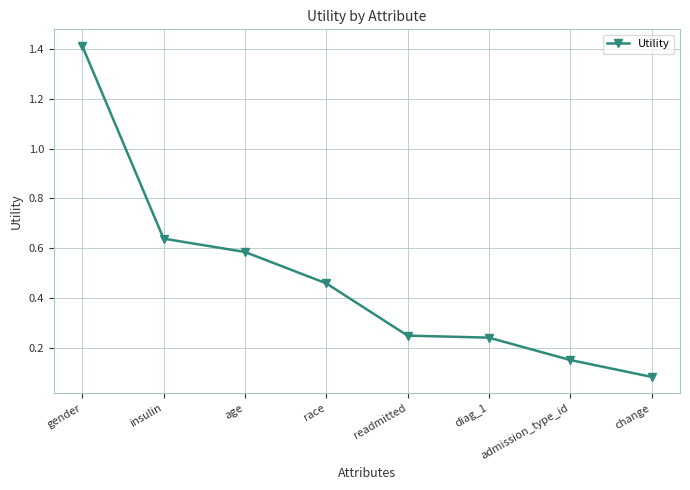

True or false: the data shows 0.7 at race.

False